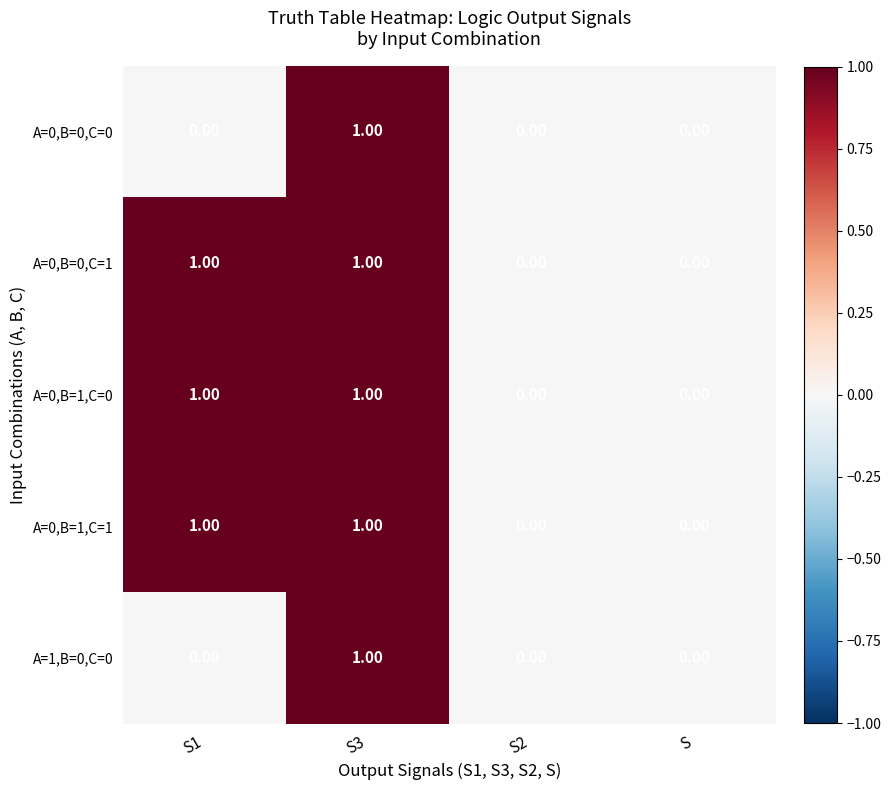

Is the value of A=0,B=0,C=0 at S2 greater than the value of A=0,B=1,C=0 at S3?

No